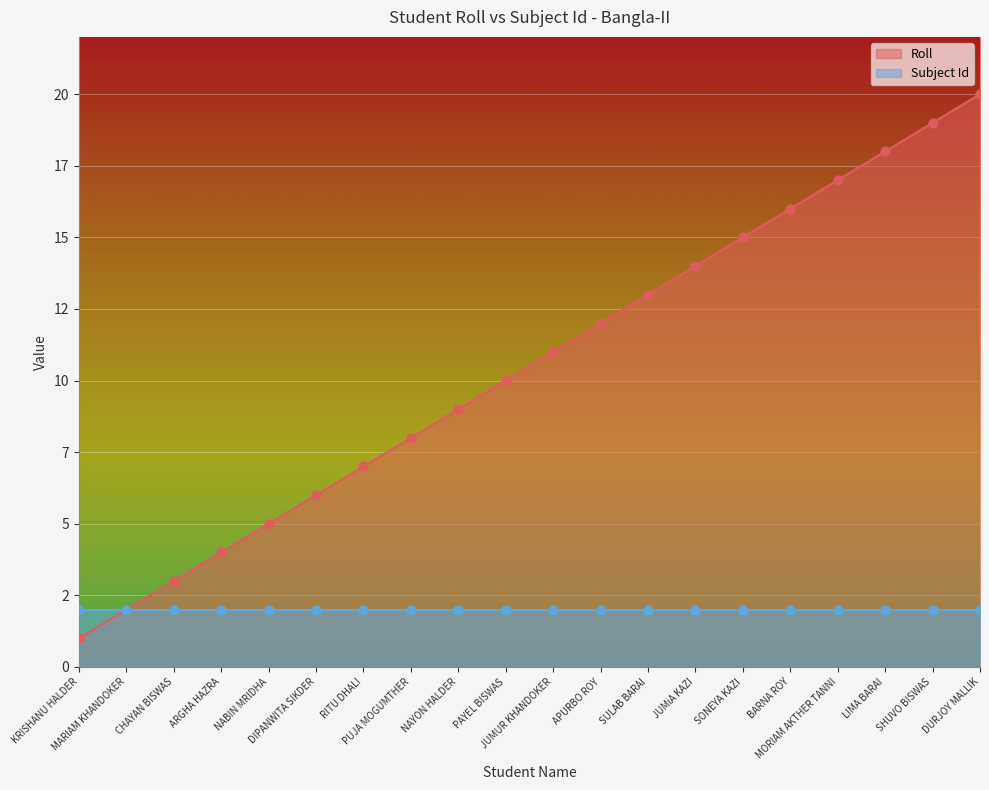

Which has a higher value, JUMiA KAZI or CHAYAN BISWAS?

JUMiA KAZI